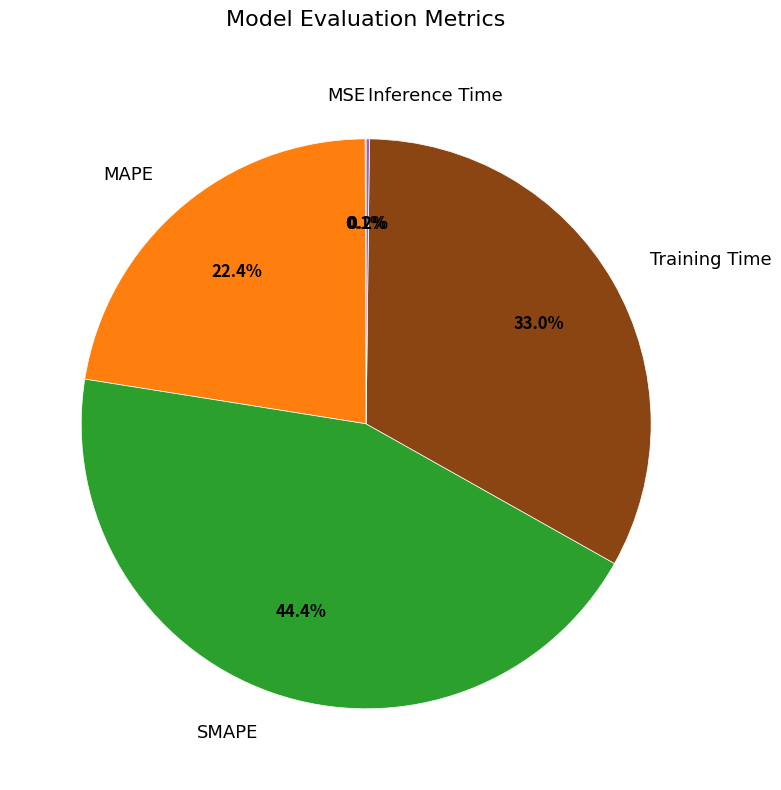

Does SMAPE account for over 50% of the chart?

No